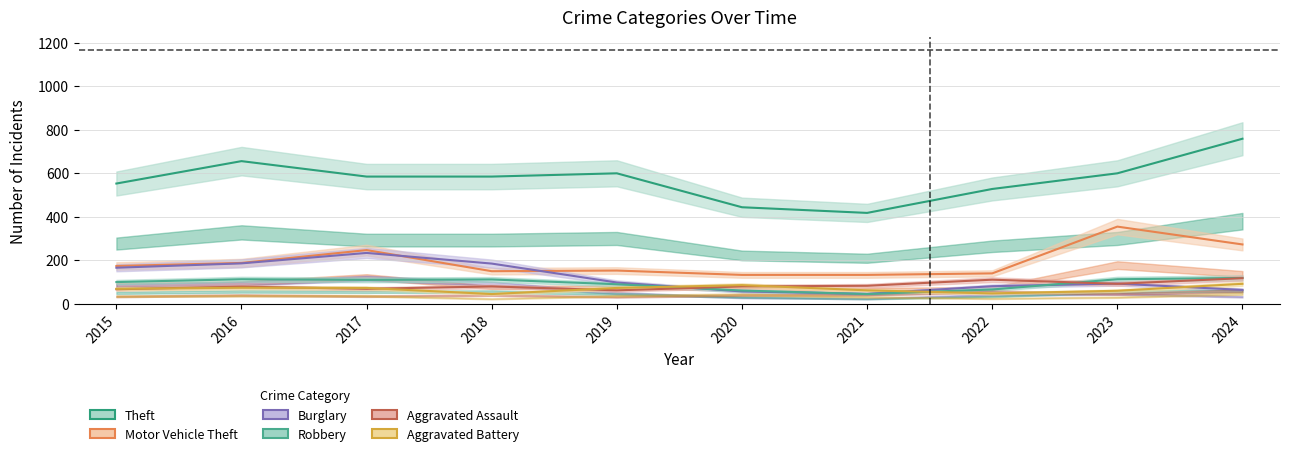

How many values in the Aggravated Battery series exceed 72?

3